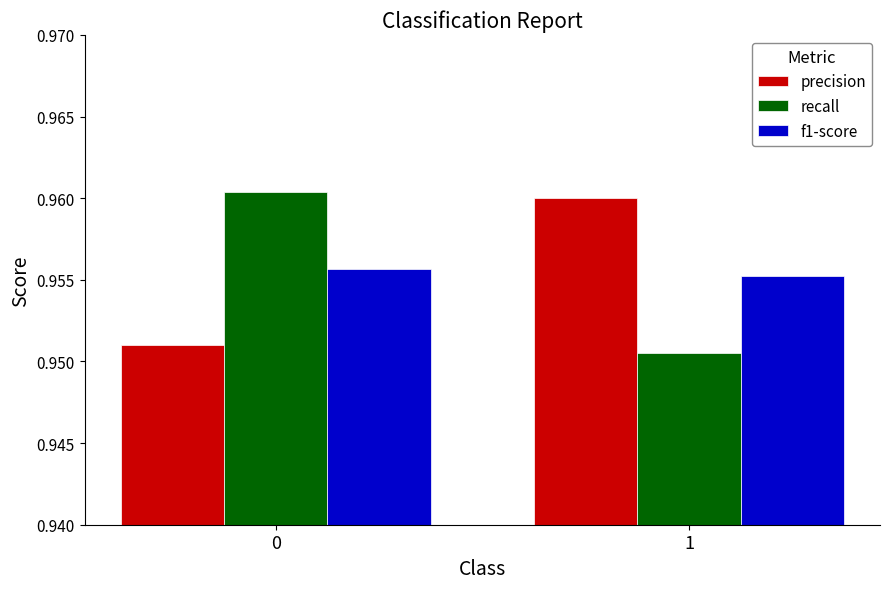

What is the sum of the recall values at 1 and 0?

1.9